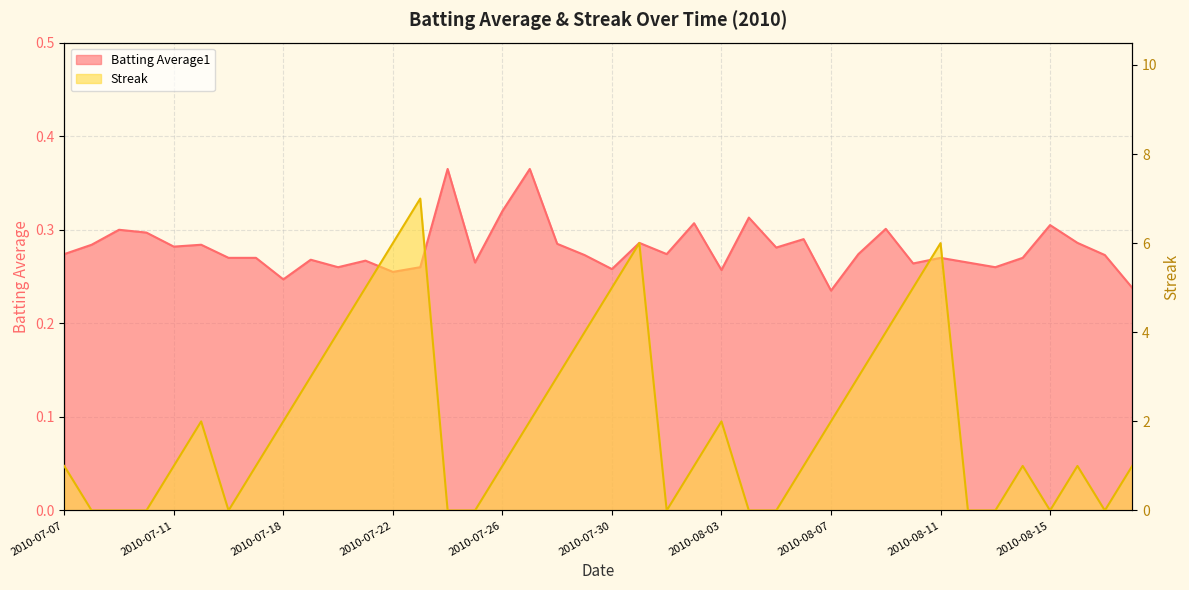

How many interior local valleys does the Streak series have?

4